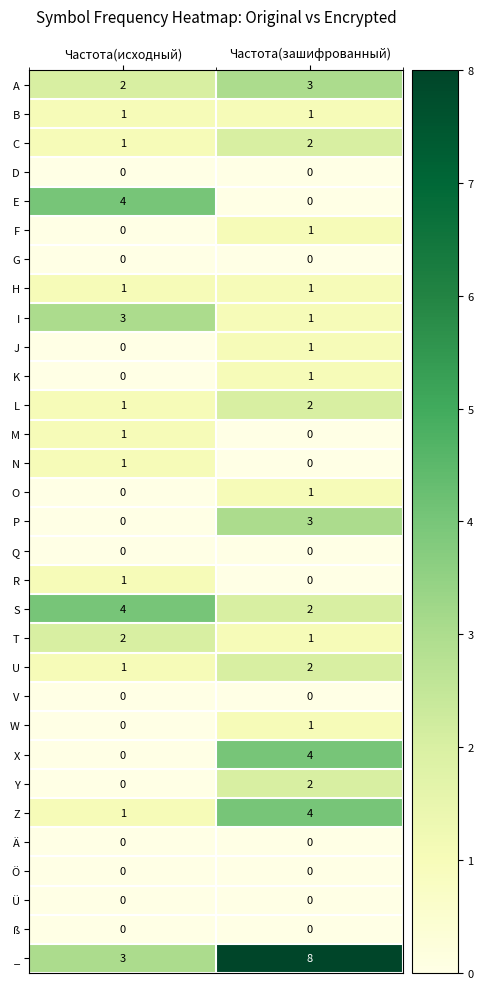

What is the total value across all series at Частота(зашифрованный)?

41